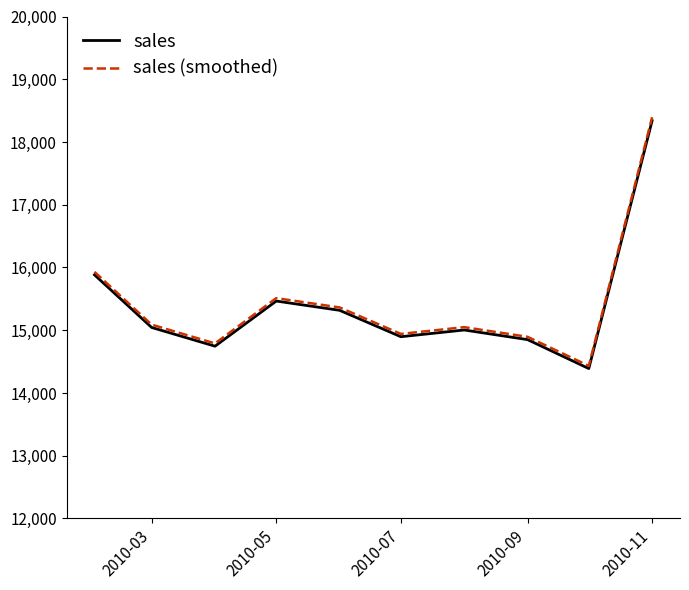

What is the minimum value shown in the chart?

14389.3